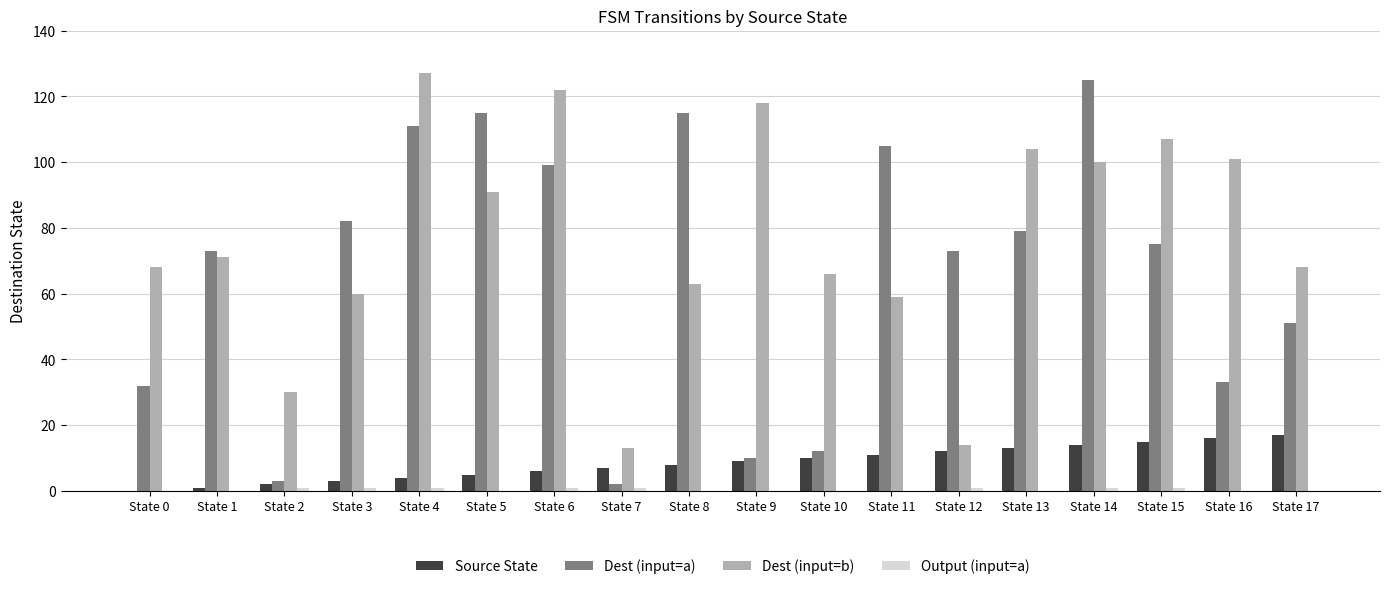

Where does the Dest (input=a) series first go above 75?

State 3